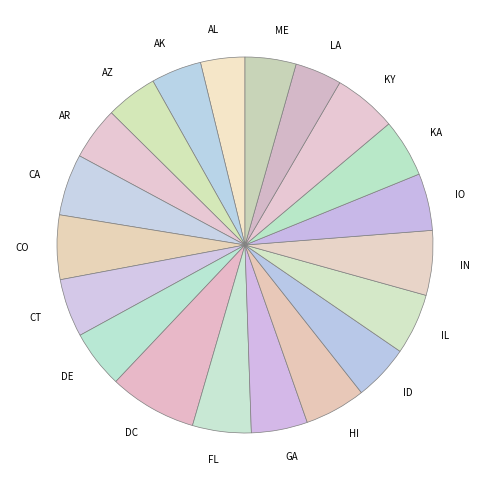

Which category has the biggest portion of the pie?

DC